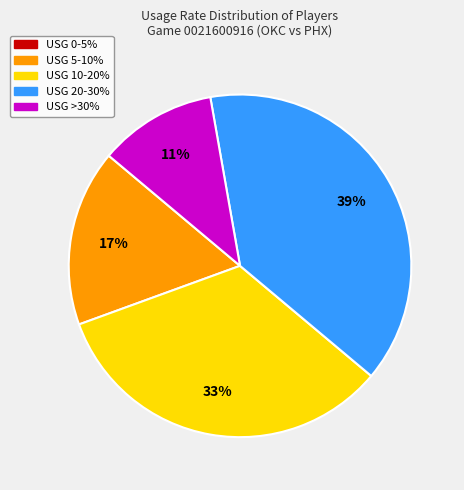

To the nearest percent, what is the difference between the largest and smallest slice percentages?

39%